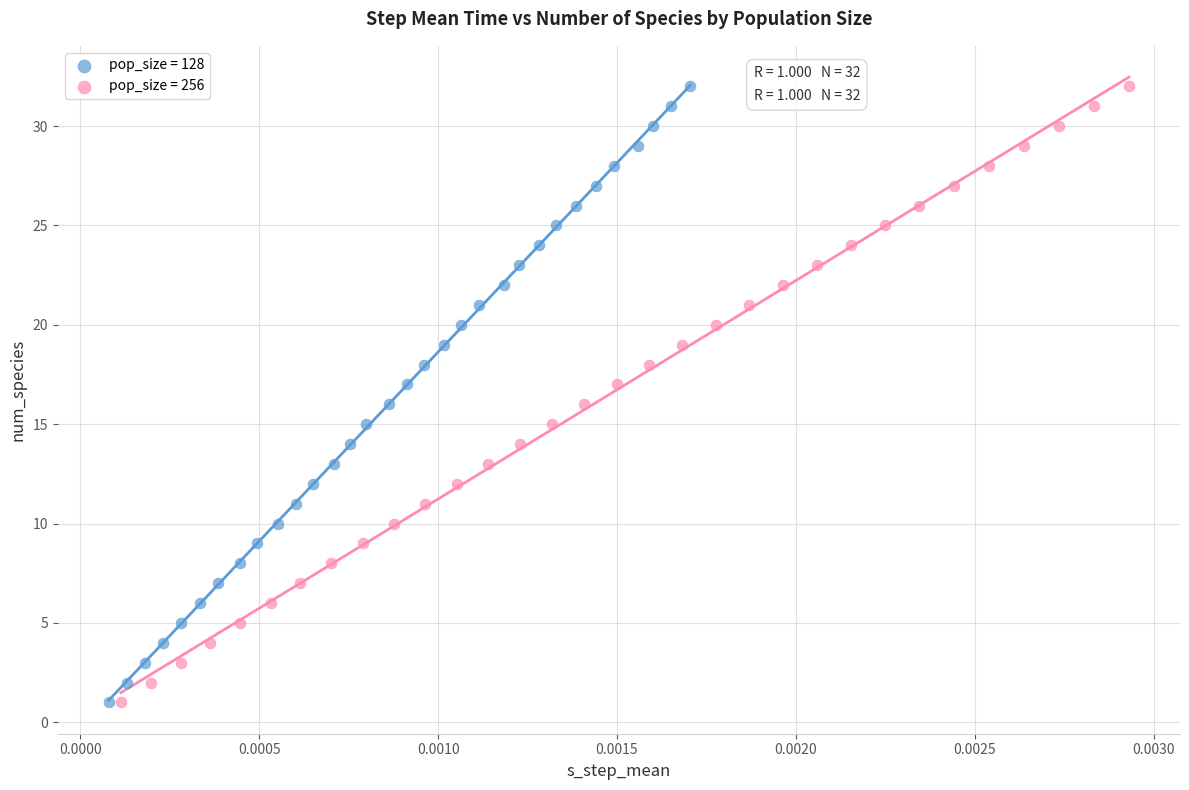

What are all the series names shown in the legend?

pop_size = 128, pop_size = 256